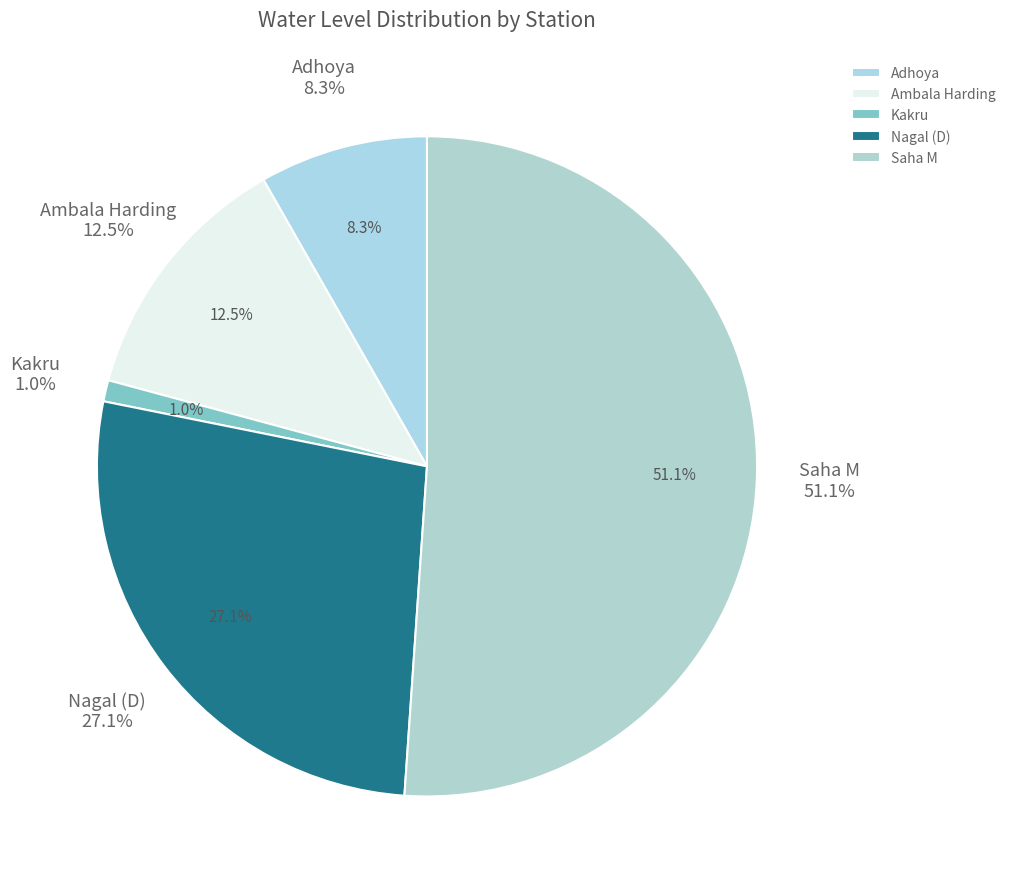

Is it true that Ambala Harding is 27% of the pie?

False